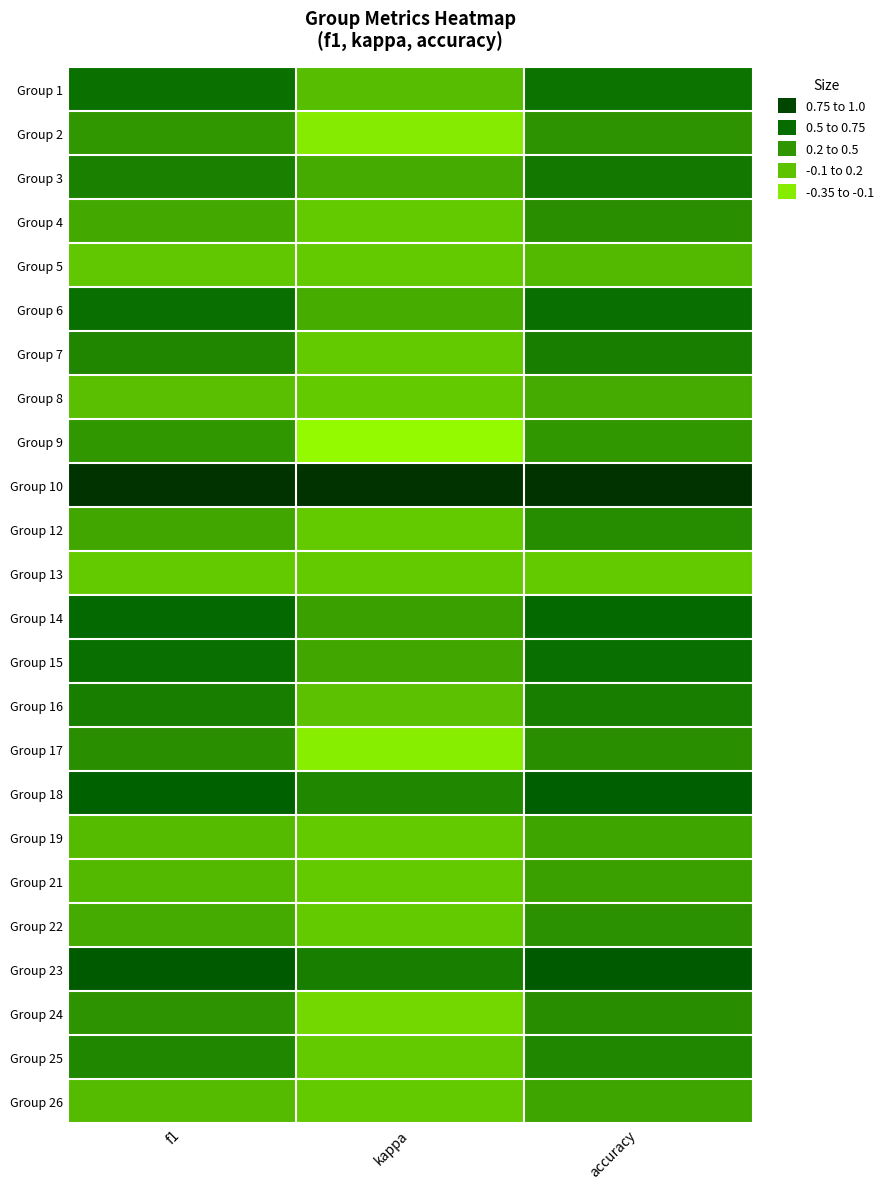

How many distinct data groups are displayed?

24